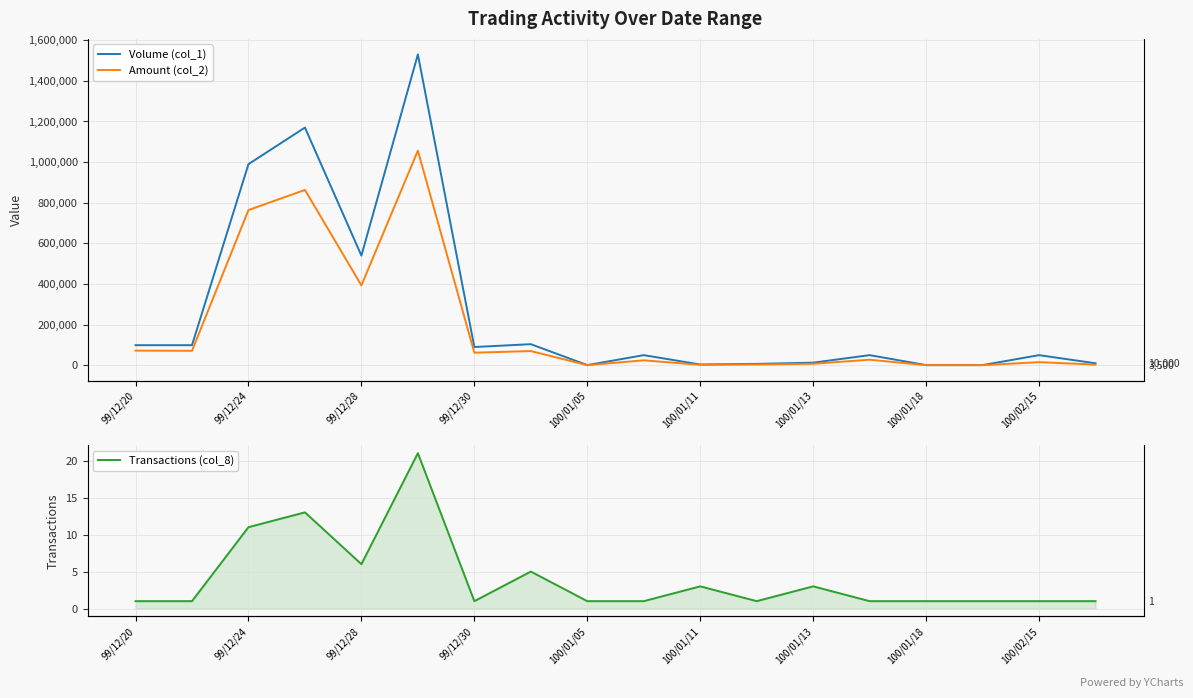

How many values in the Amount (col_2) series exceed 27500?

8